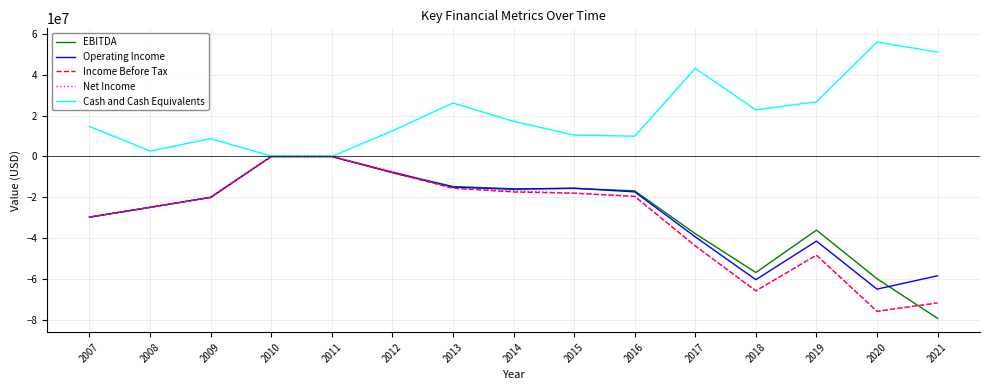

Which series has the largest total across all categories?

Cash and Cash Equivalents